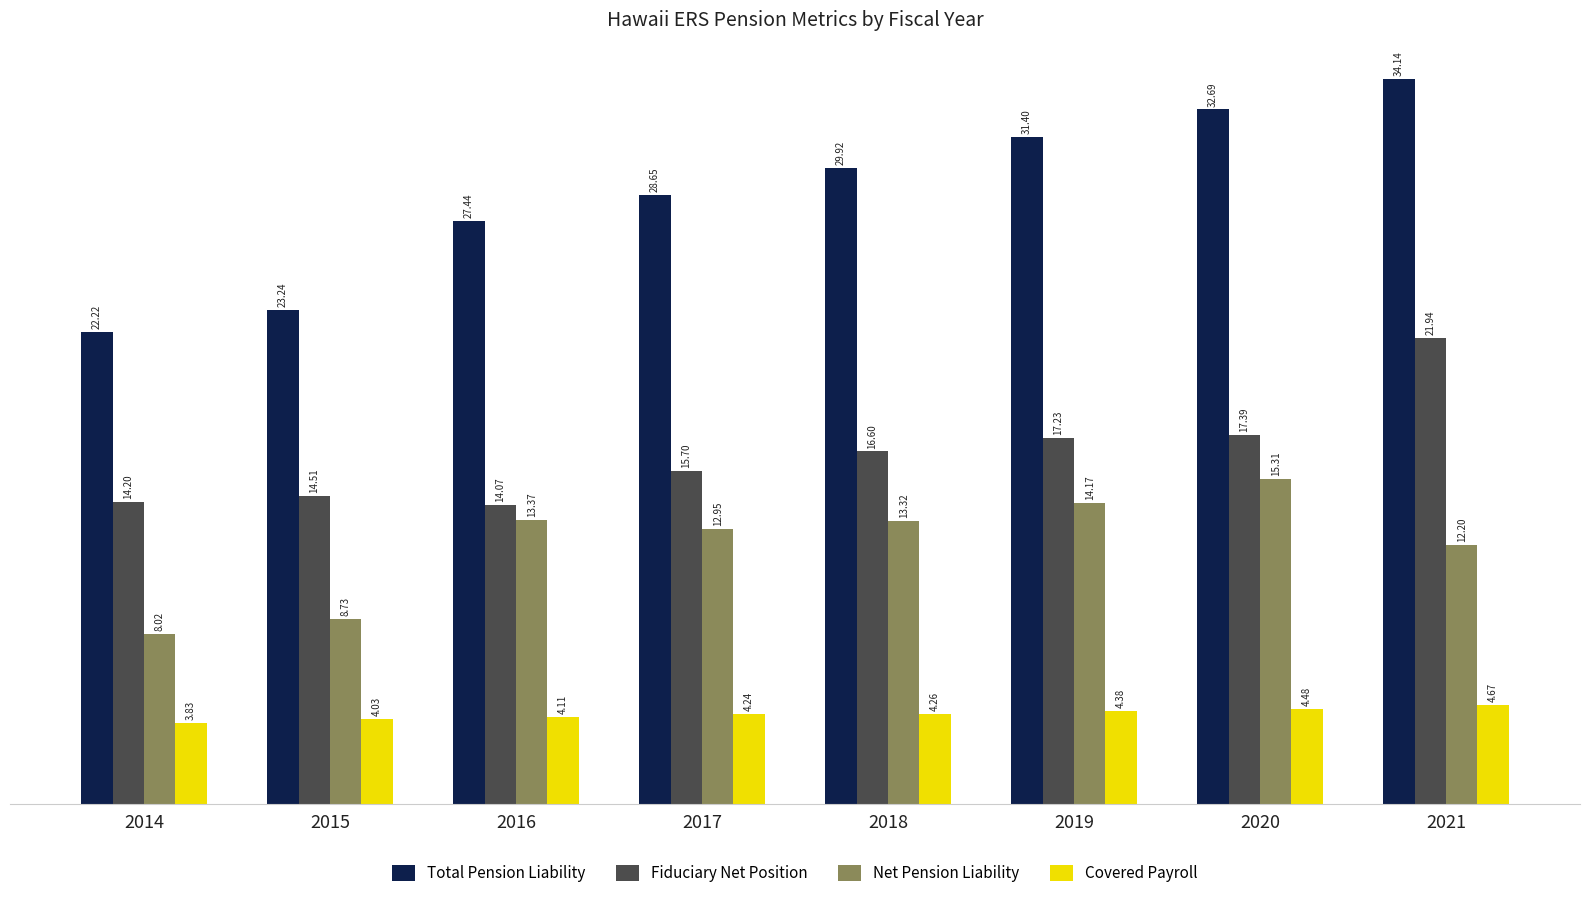

What is the sum of the Fiduciary Net Position values at 2021 and 2019?

39.2